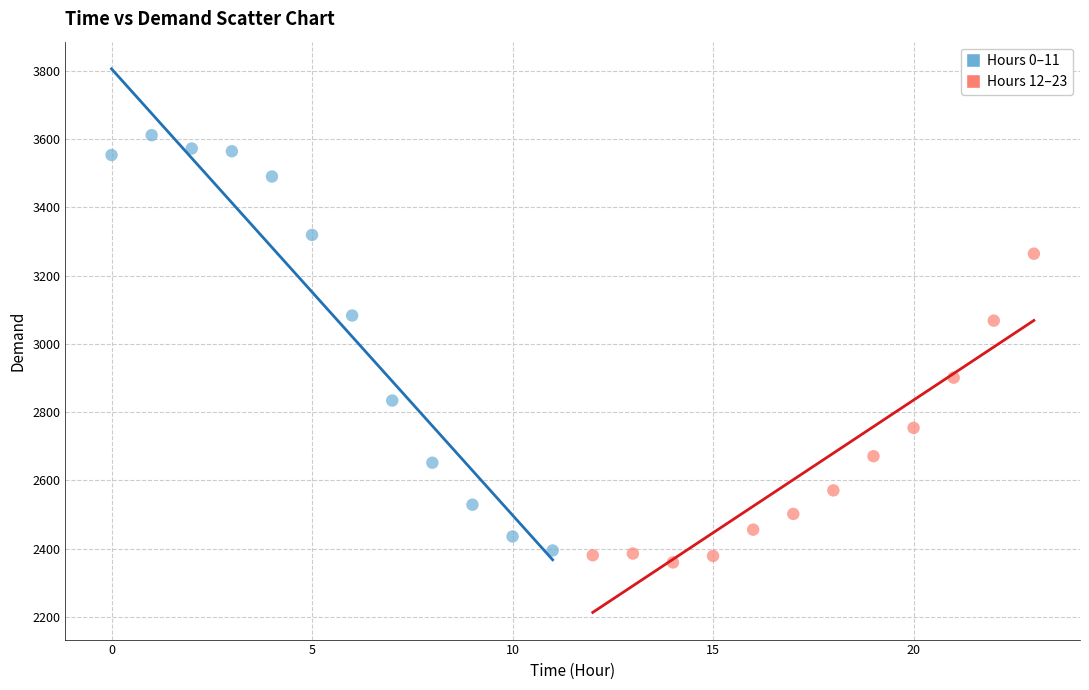

Which series reaches the minimum Y coordinate?

Hours 12–23